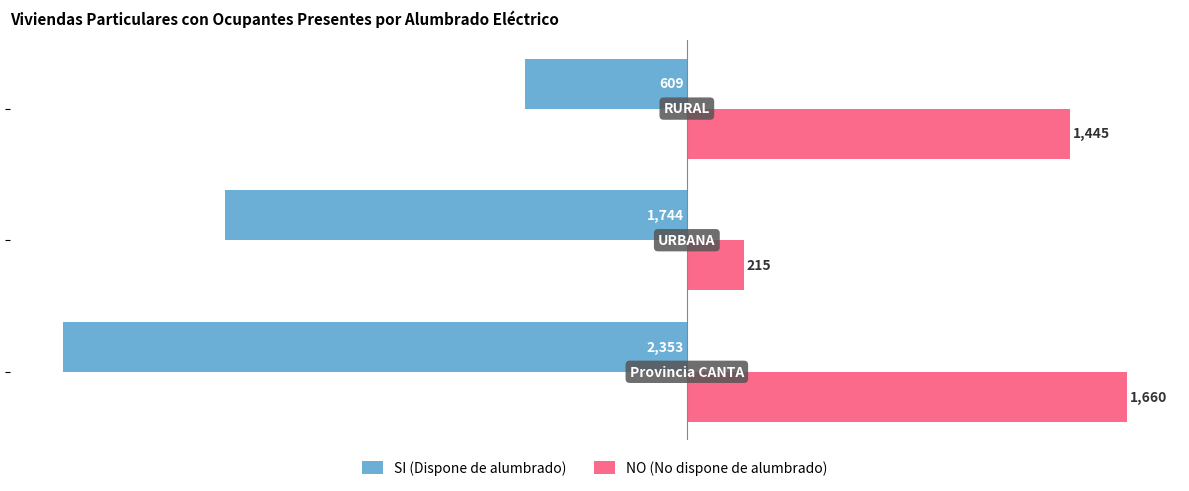

What is the minimum value for SI (Dispone de alumbrado)?

-2353